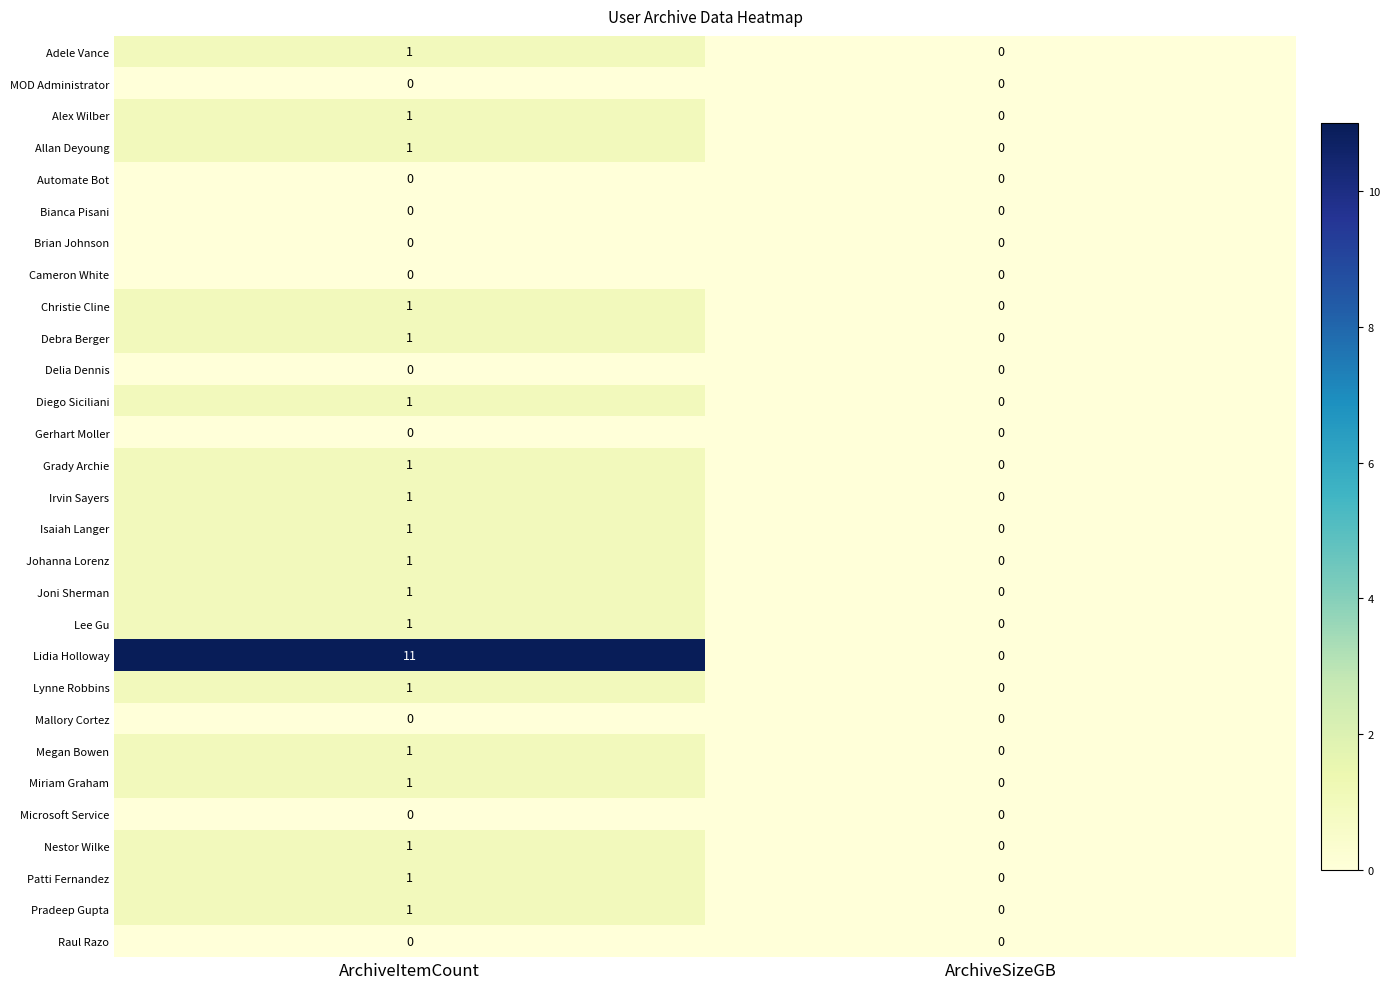

The value of Miriam Graham at ArchiveSizeGB is 0. True or false?

True